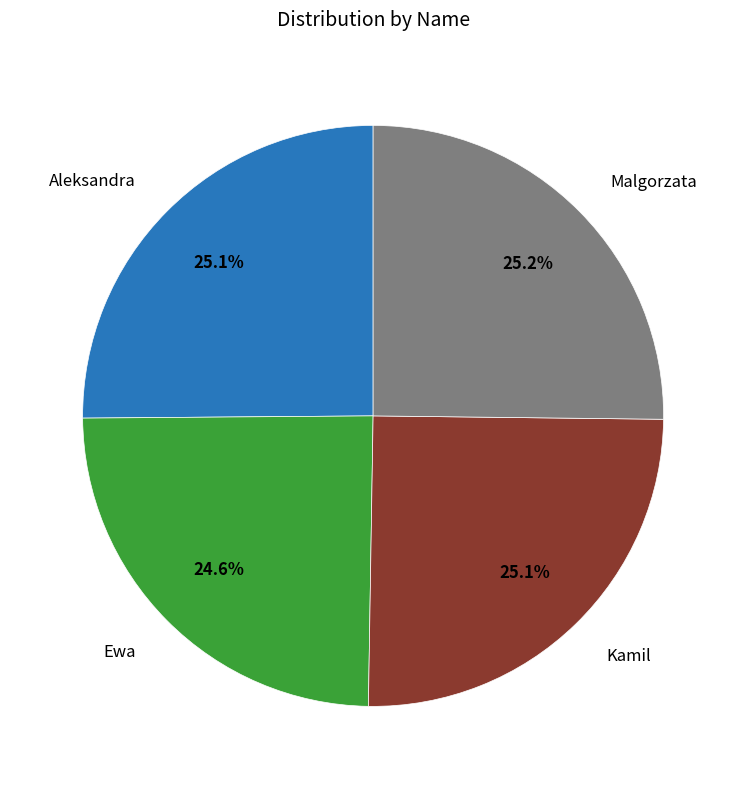

Is there a majority slice in this chart?

No